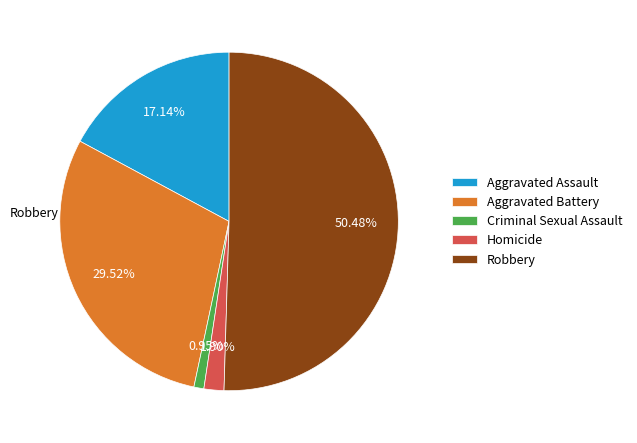

What is the ratio of the value at Aggravated Assault to the value at Robbery?

0.3